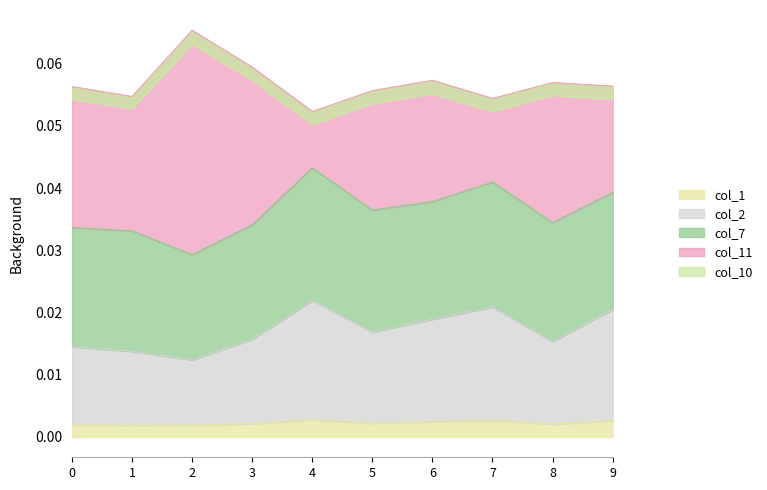

Which series has the widest spread of values?

col_11